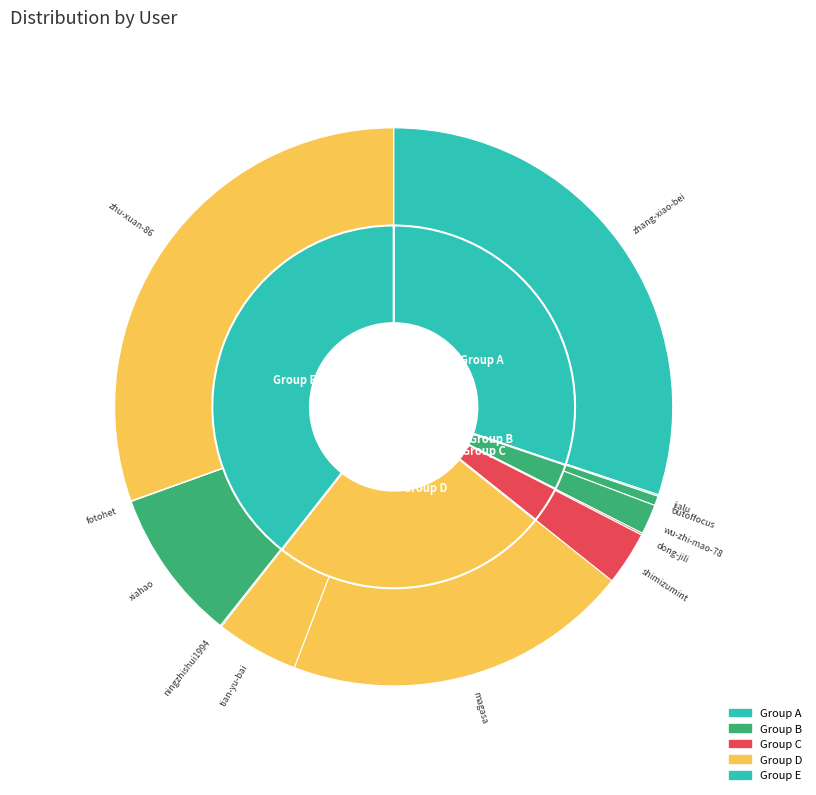

The outoffocus slice represents 11% of the pie. True or false?

False